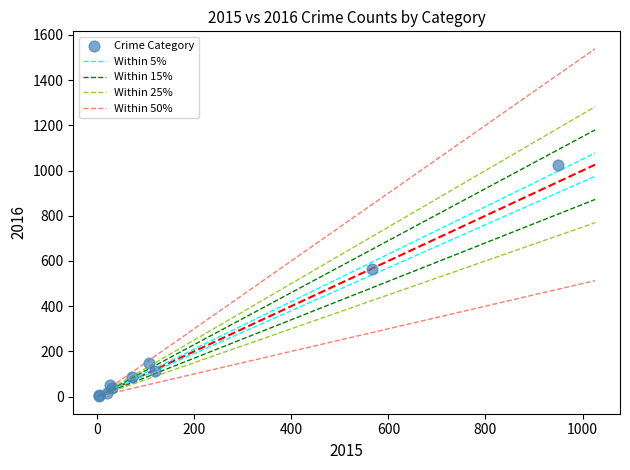

What Y value in the scatter plot is closest to 514?

566